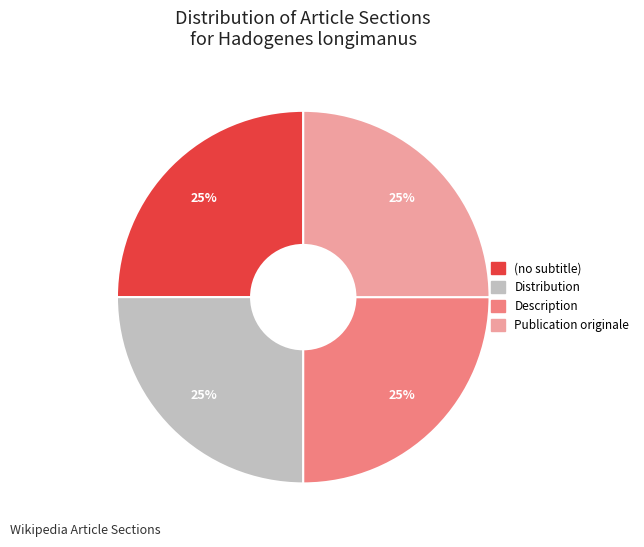

Approximately how many times larger is the value at Distribution compared to Description?

1.0